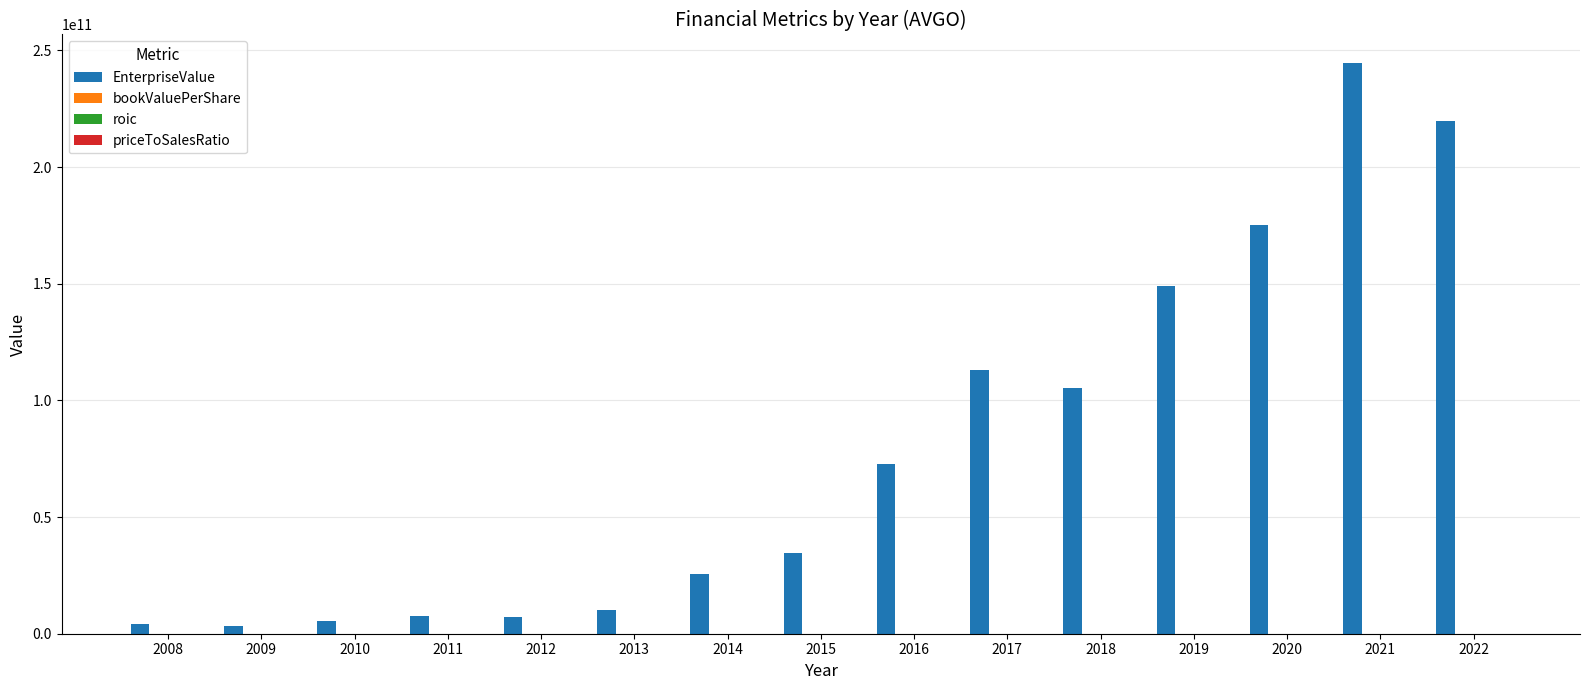

Where is EnterpriseValue nearest to the value 124011051491?

2017